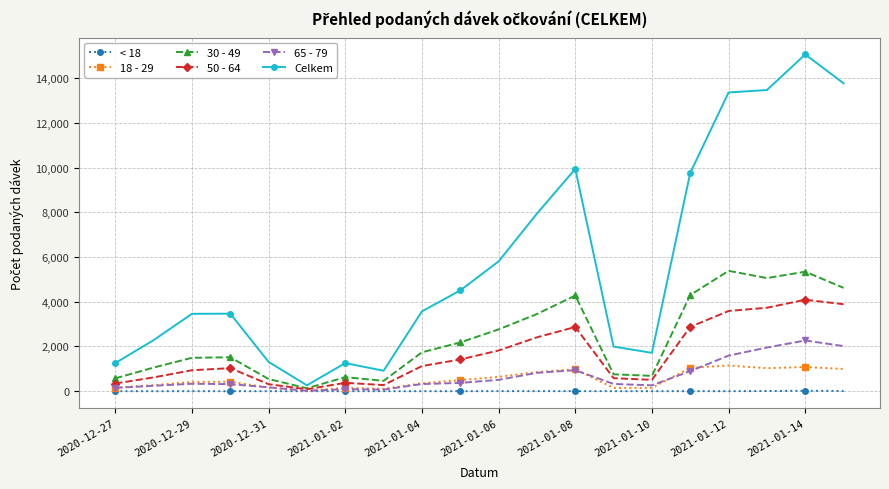

True or false: 18 - 29 has more than 2 points higher than both neighbors.

True